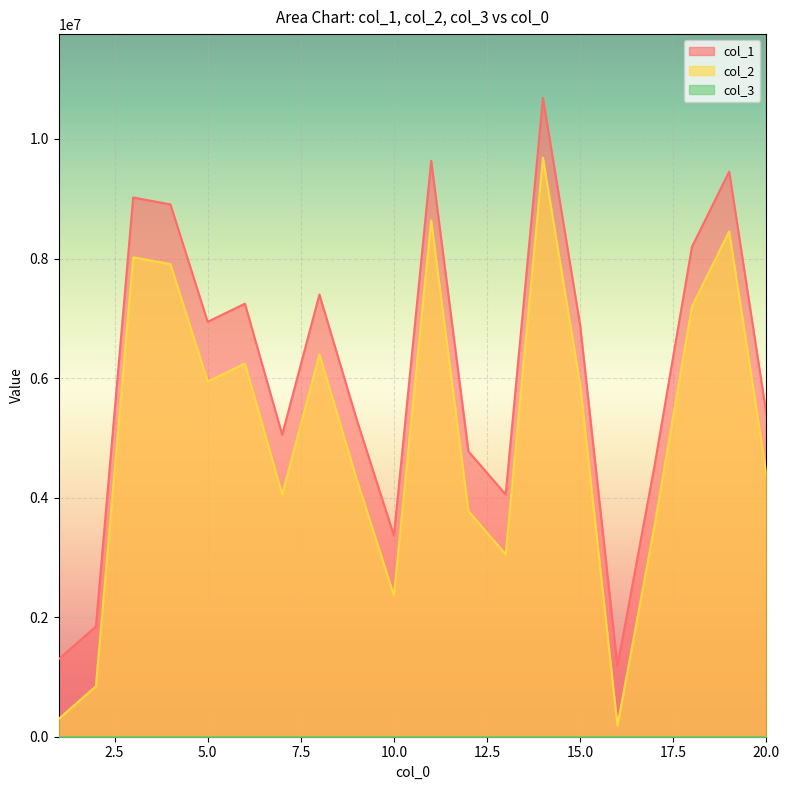

Which category has the highest value in the col_1 series?

14